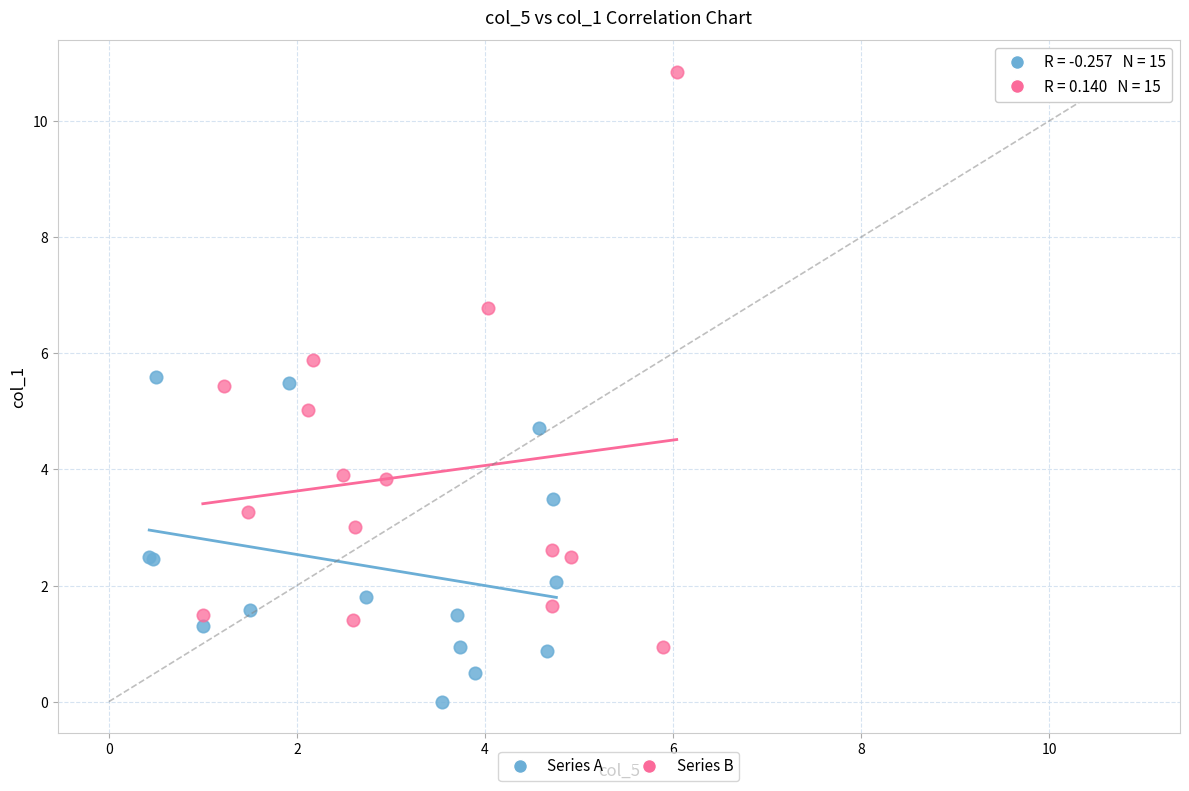

Which series has the widest spread of Y values?

Series B